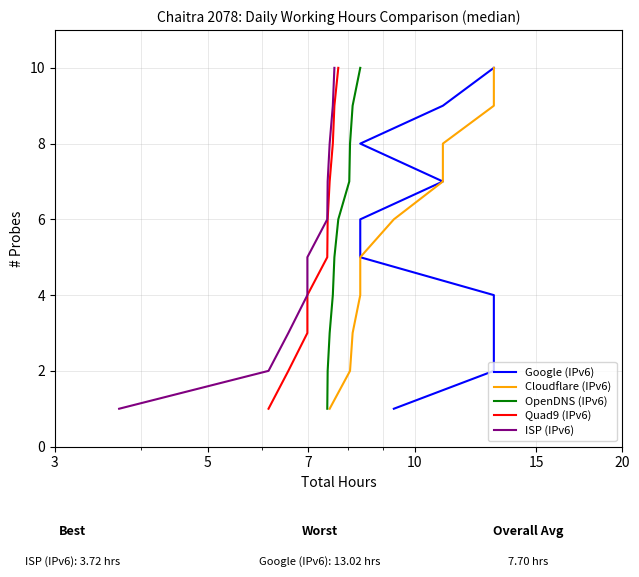

Does the chart have visible grid lines?

Yes